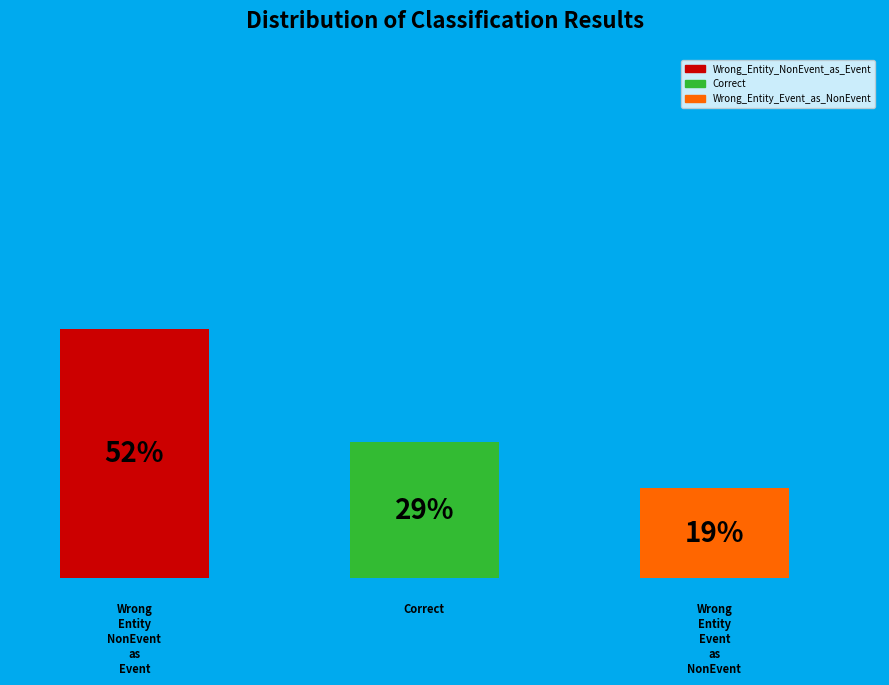

Between Wrong_Entity_NonEvent_as_Event and Wrong_Entity_Event_as_NonEvent, which is larger?

Wrong_Entity_NonEvent_as_Event